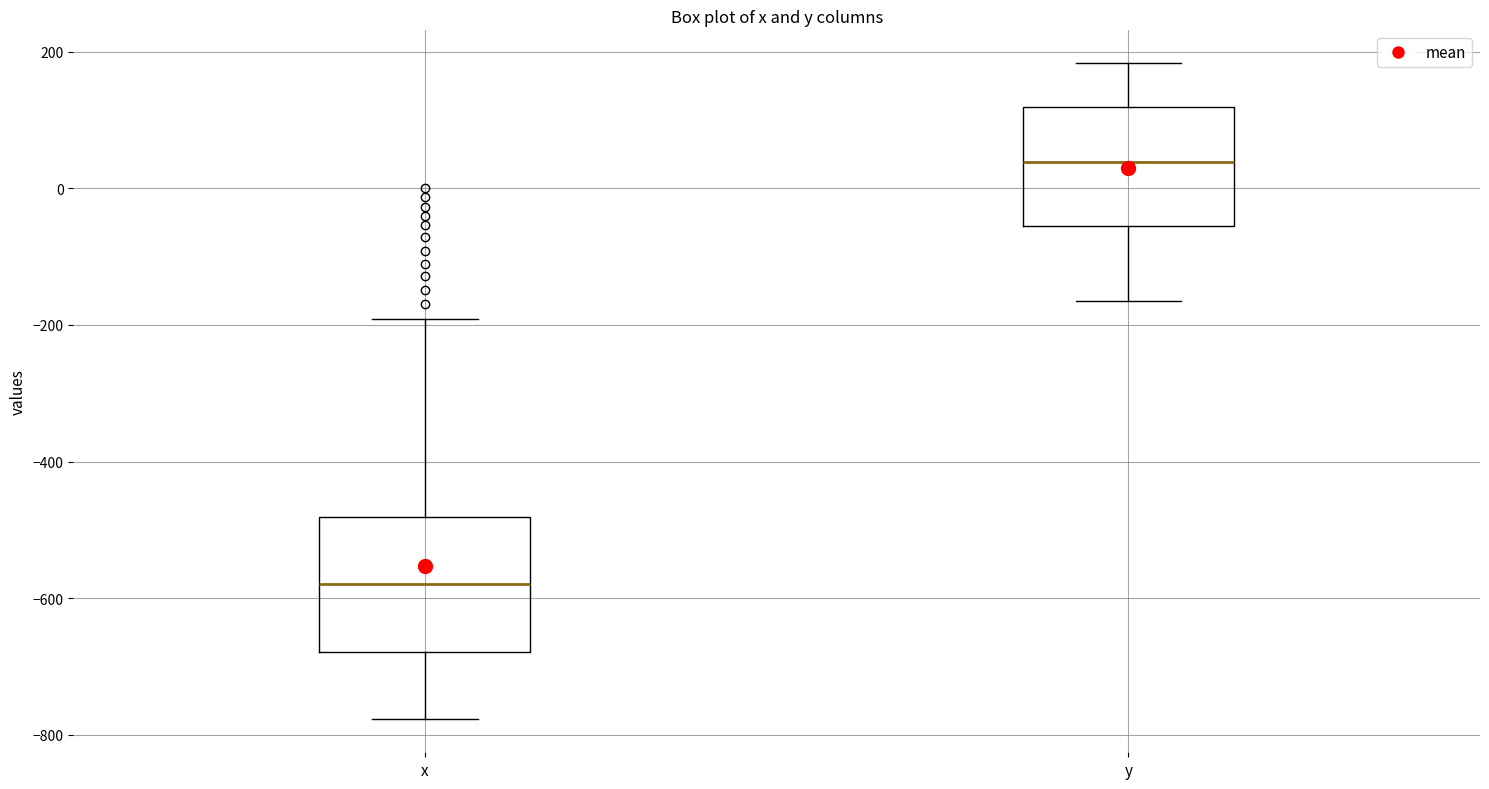

Which box has the lowest median line?

x